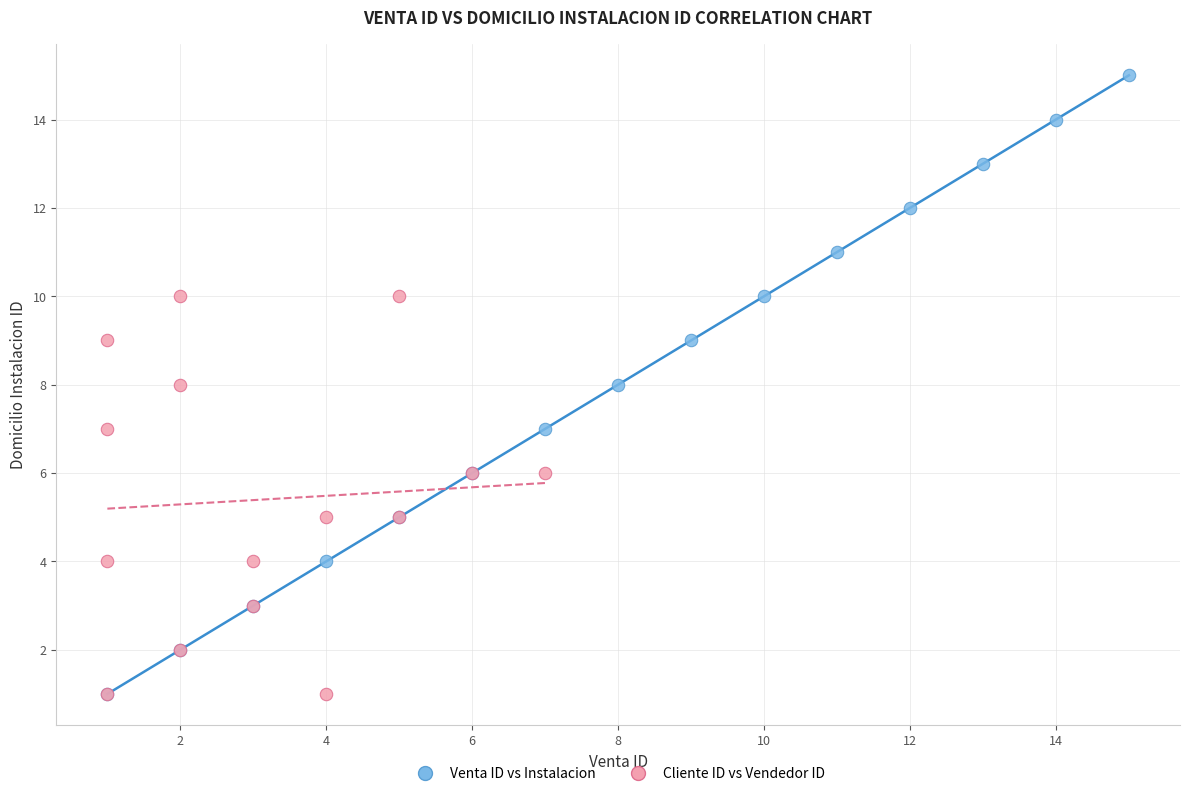

Which series has the largest Y range (max minus min)?

Venta ID vs Instalacion